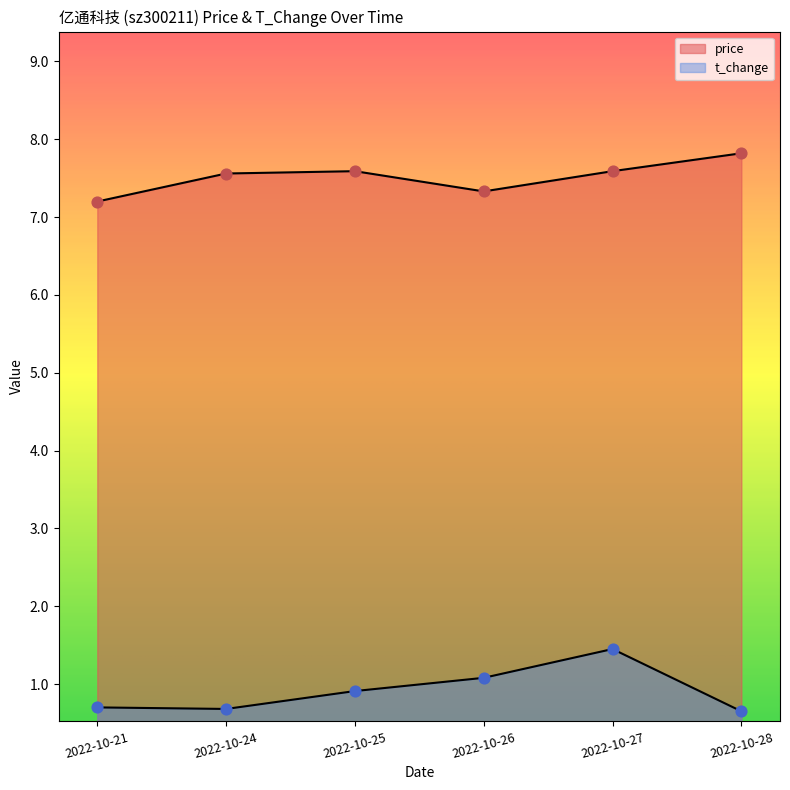

At which category is the sum across all series the highest?

2022-10-27